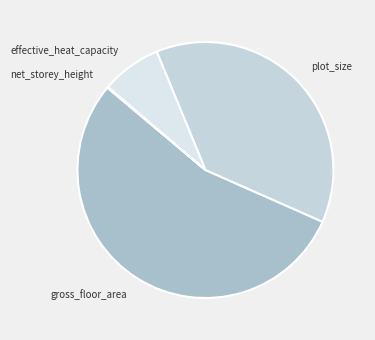

Is it true that gross_floor_area is 54% of the pie?

True